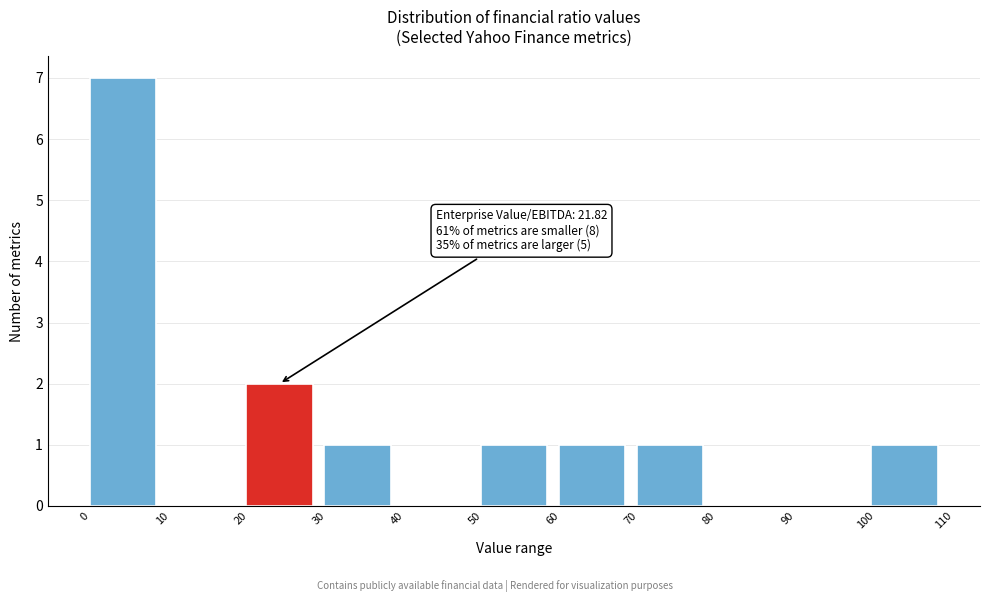

Over which range of the x-axis is the bar tallest?

0 to 10